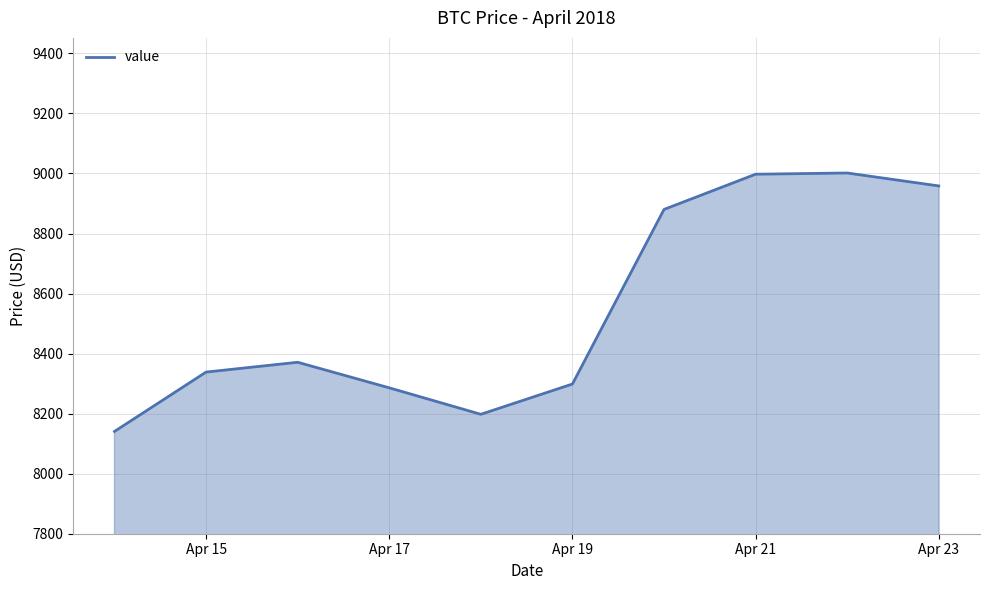

What is the greatest value displayed?

9001.6